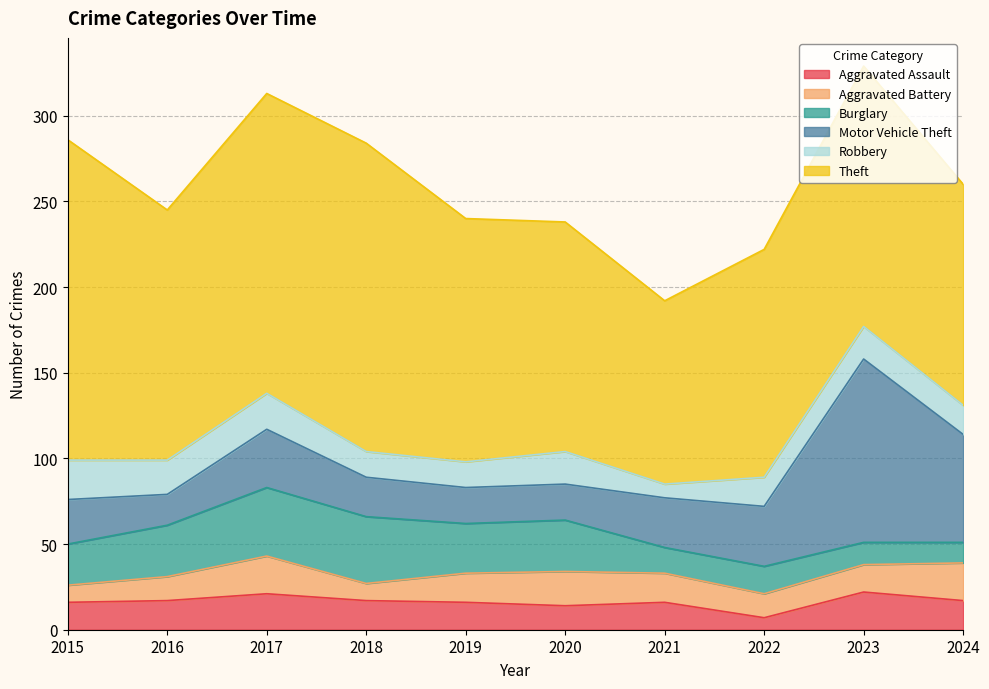

Between 2015 and 2022, which is larger?

2015